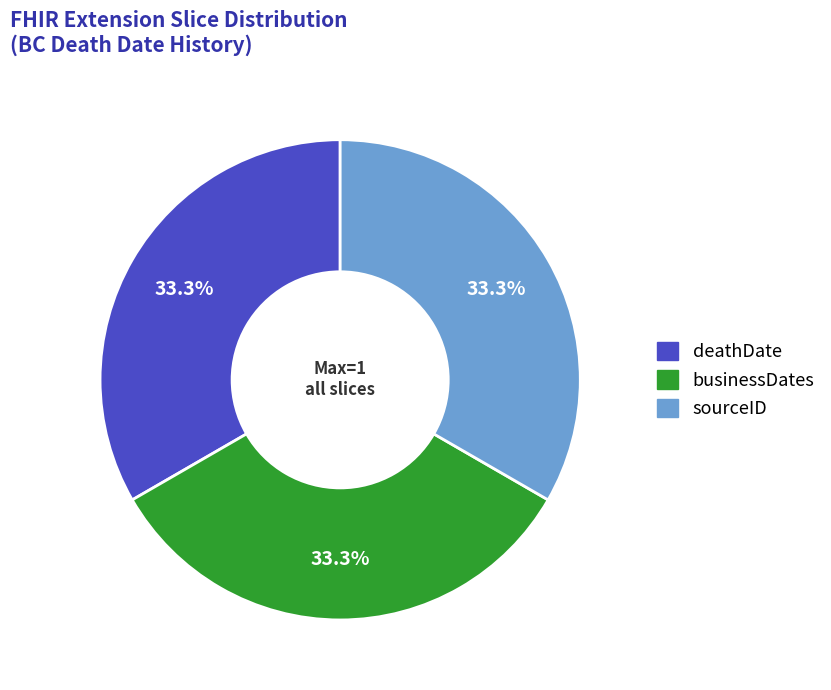

Count the number of slices in the pie.

3